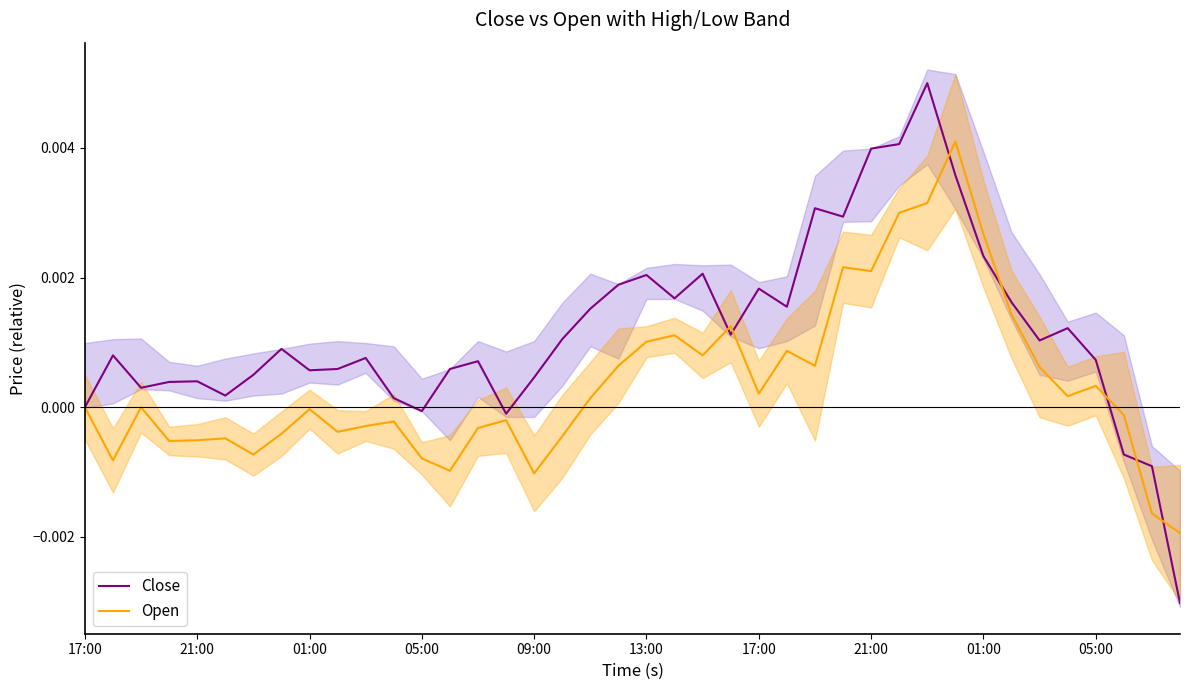

How many times do Close and Open cross each other?

7